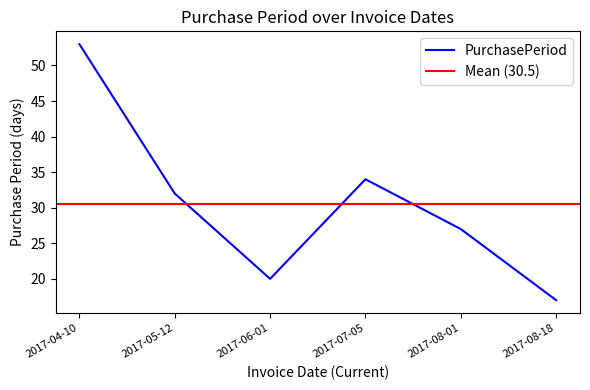

What is the smallest value displayed?

17